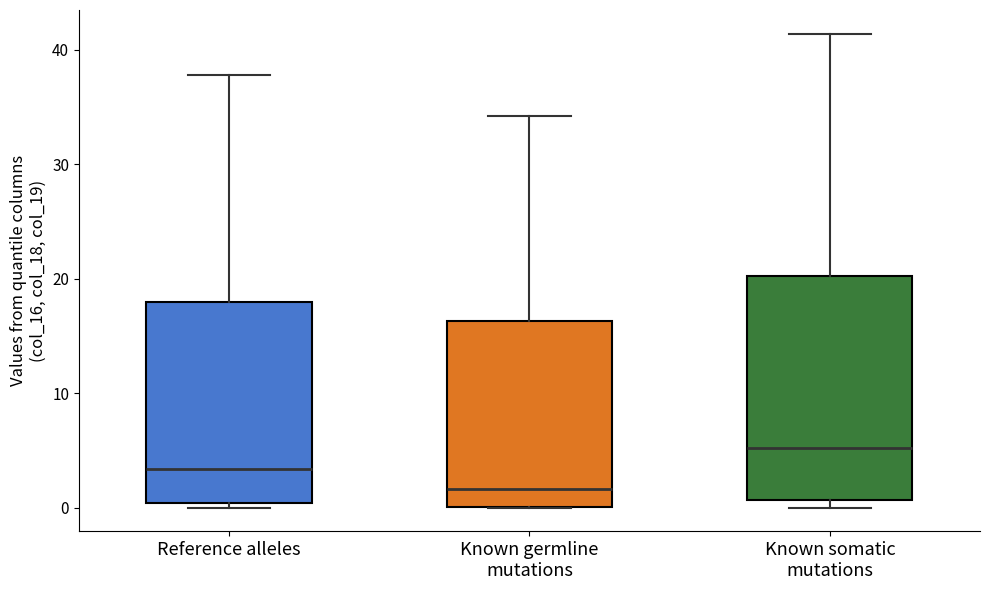

Reading left to right, read every box against the y-axis: the position of its median line, the range the box covers, and the ends of its whiskers. The values are not printed on the chart, so give them approximately, as read against the axis.

Reference alleles: median 3, box 0 to 18, whiskers 0 (just below the box's lower edge) to 38
Known germline mutations: median 2, box 0 to 16, whiskers 0 to 34
Known somatic mutations: median 5, box 1 to 20, whiskers 0 to 41